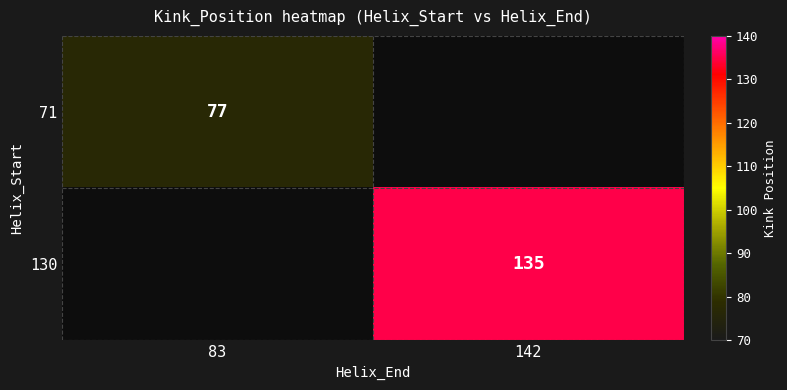

Between 142 and 83, which is larger?

83